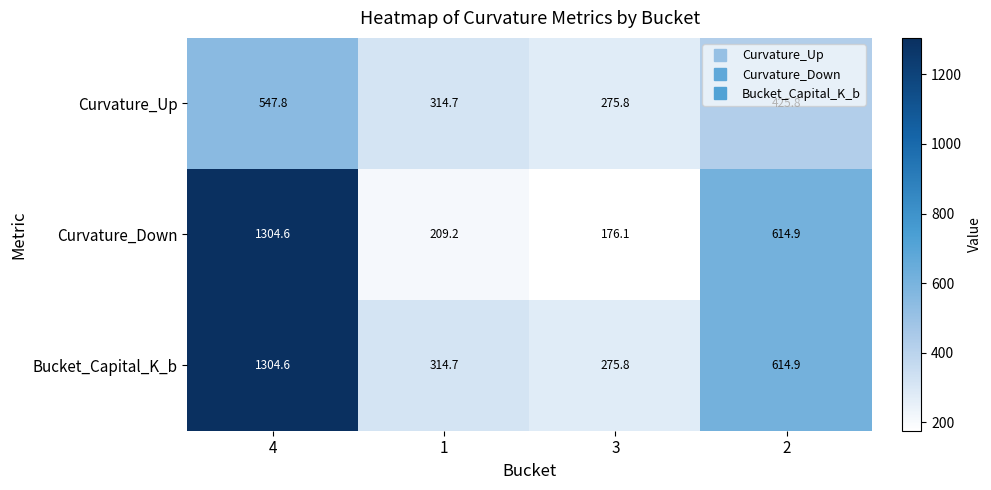

The Bucket_Capital_K_b series shows 424.2 at 2. True or false?

False